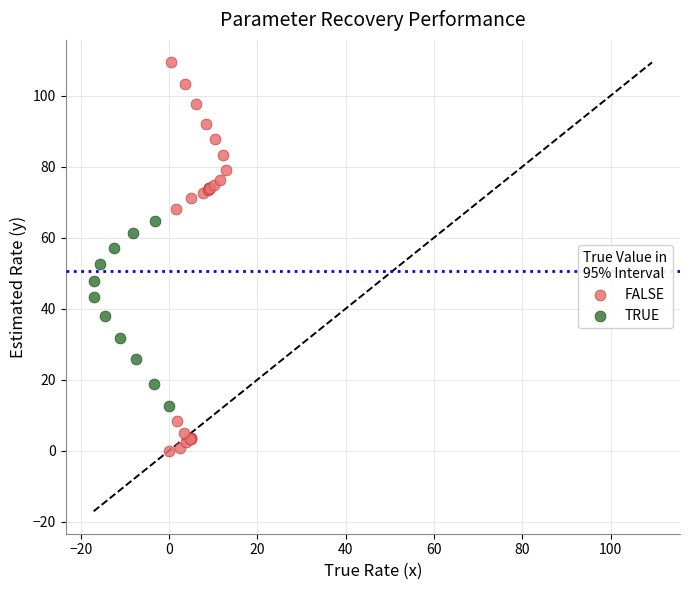

Which series contains the highest Y value?

FALSE